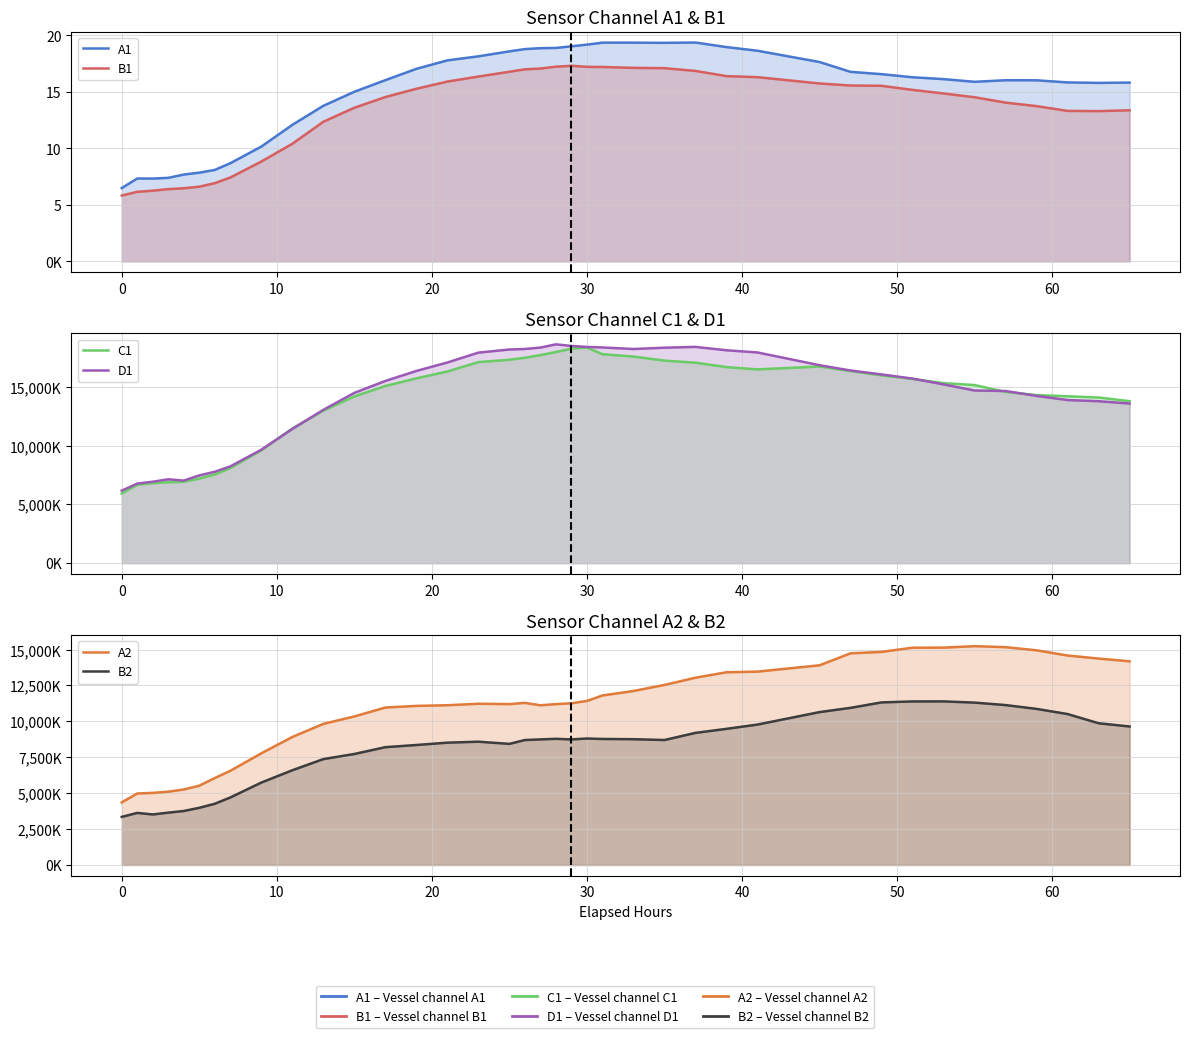

True or false: B2 and B1 intersect in this chart.

False